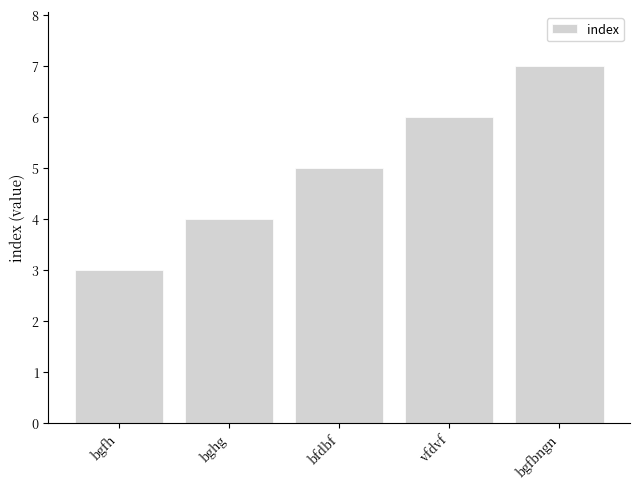

At which label is the value closest to 5?

bfdbf